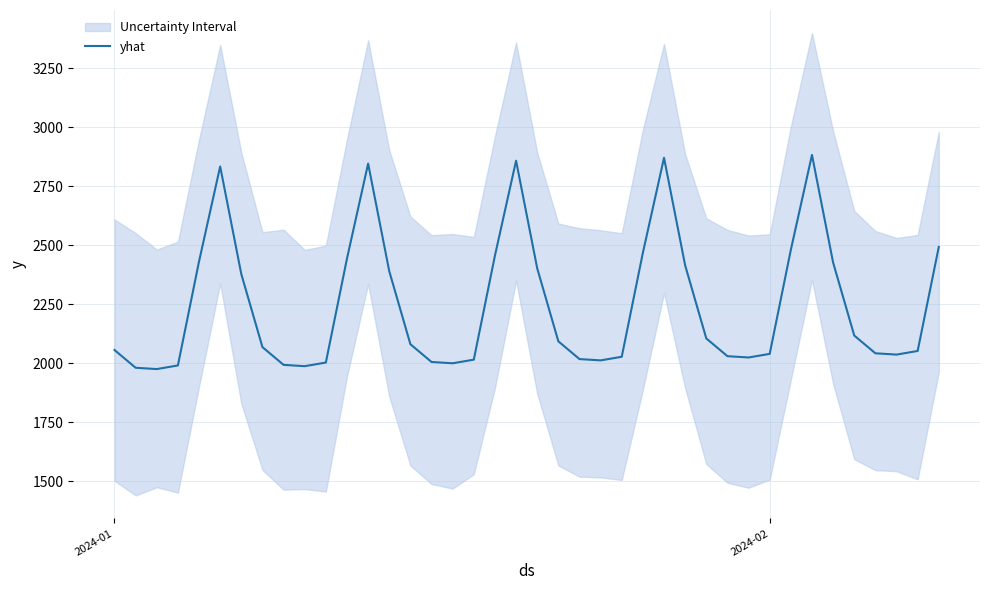

Reading left to right, what are all the values shown in this chart?

2056.0	1980.8	1975.3	1990.6	2431.2	2833.3	2377.6	2068.3	1993.1	1987.5	2002.9	2443.5	2845.6	2389.9	2080.6	2005.3	1999.8	2015.1	2455.7	2857.9	2402.1	2092.8	2017.6	2012.0	2027.4	2468.0	2870.1	2414.4	2105.1	2029.9	2024.3	2039.7	2480.3	2882.4	2426.7	2117.3	2042.1	2036.6	2051.9	2492.5